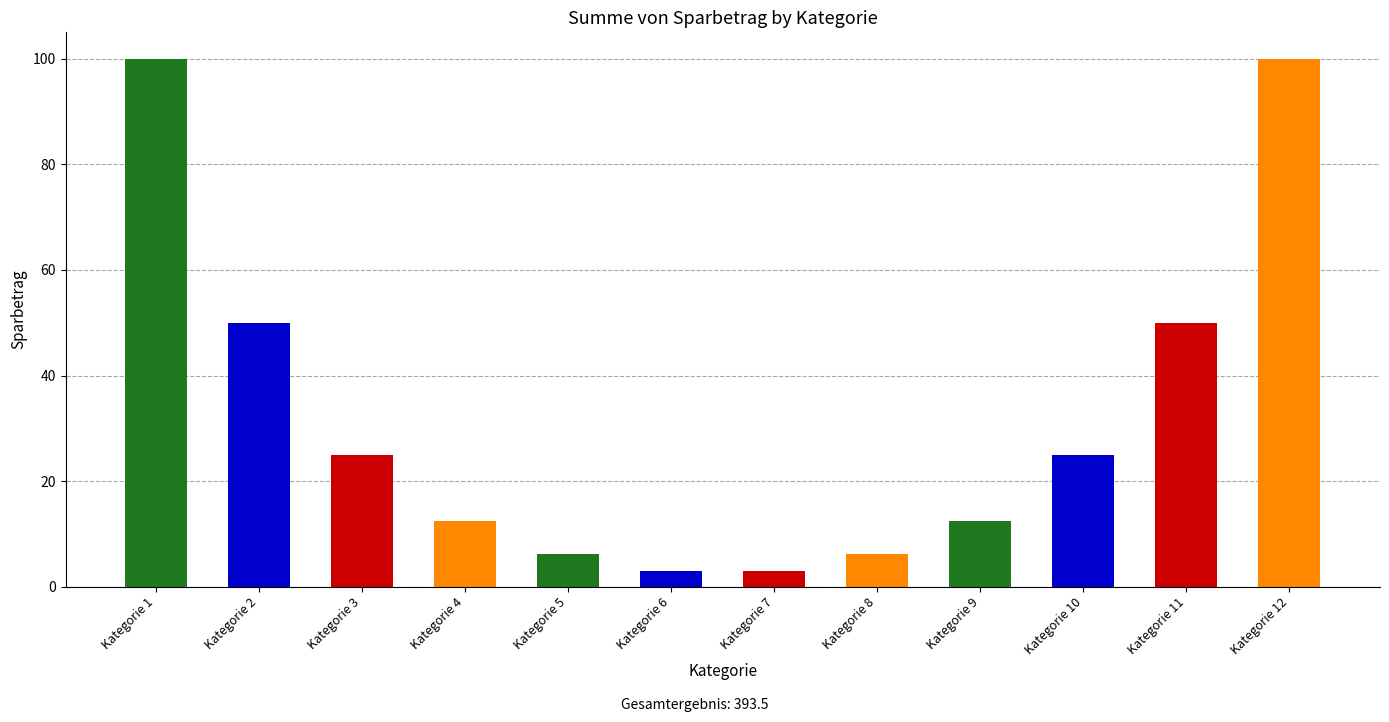

What is the minimum value shown in the chart?

3.0